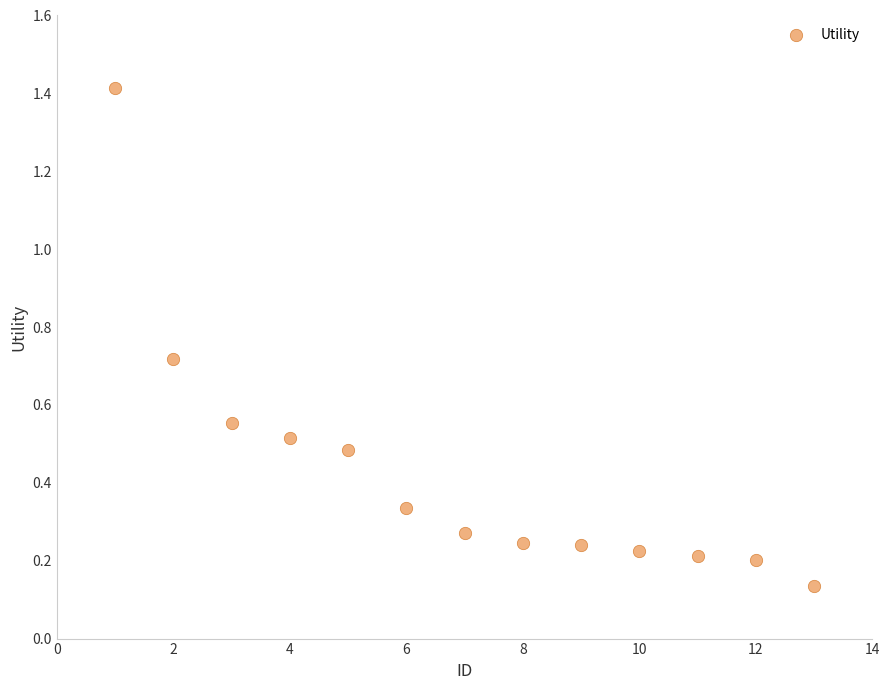

What is the range of Y values (max minus min)?

1.3